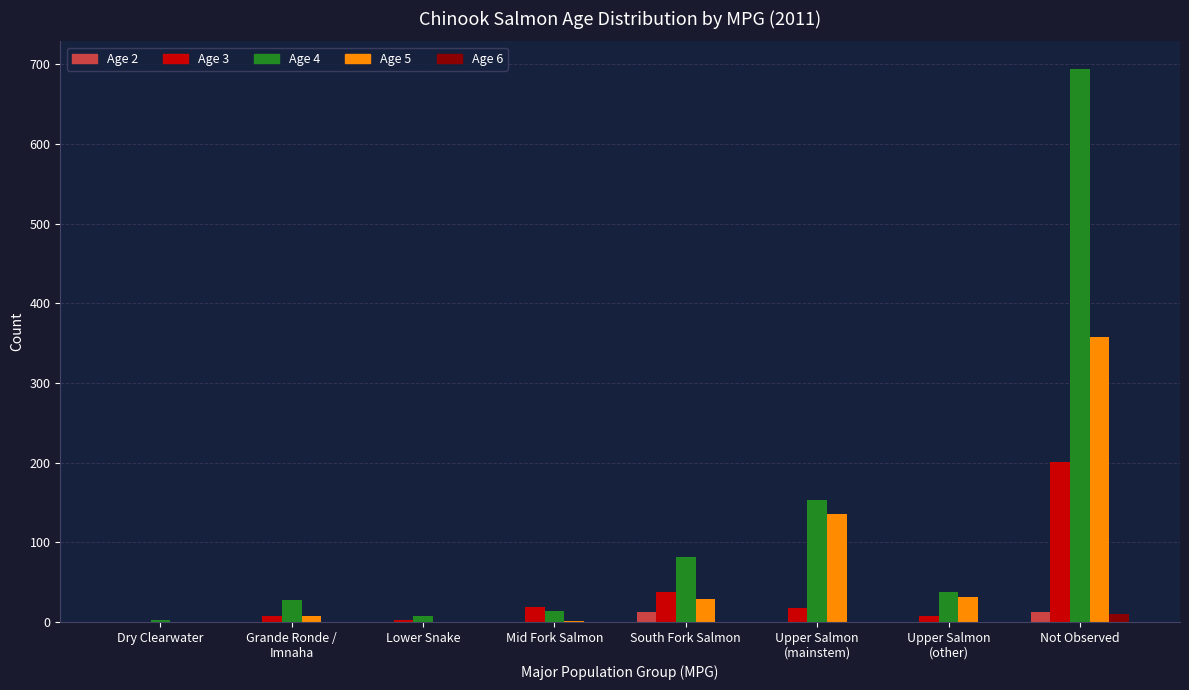

How many categories are shown in the chart?

8